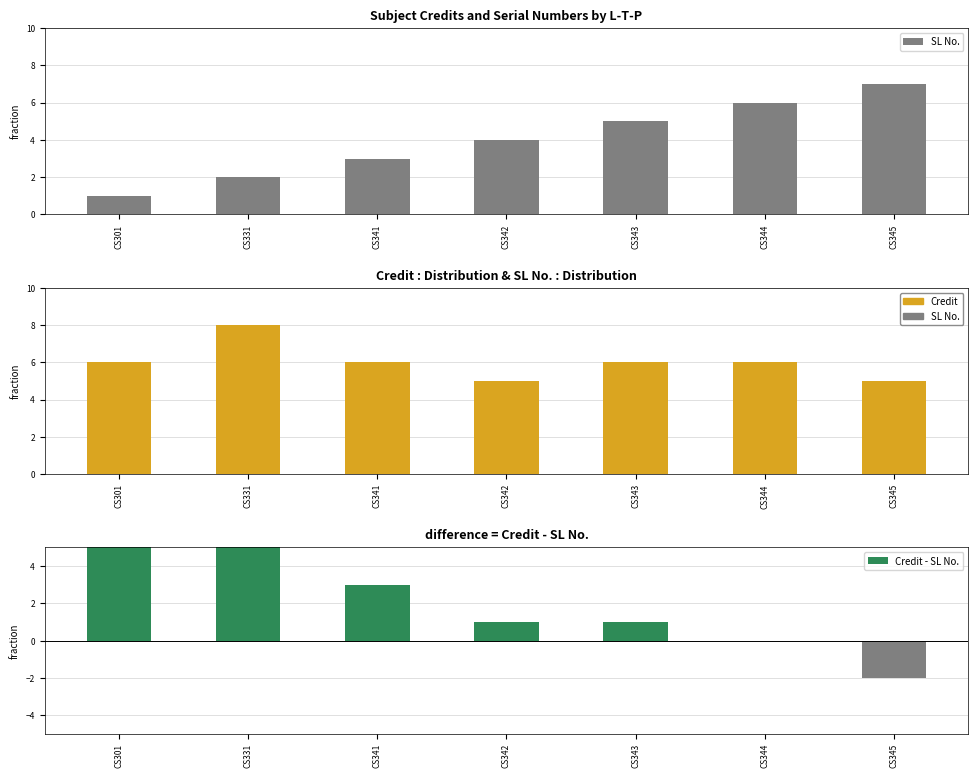

Which has a higher value, CS342 or CS301?

CS342